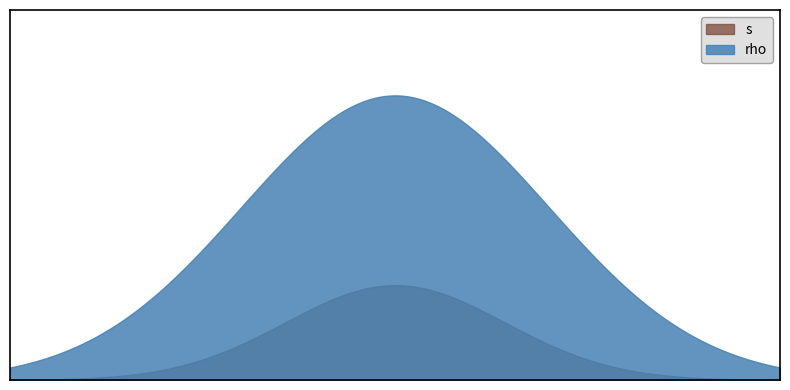

What is the sum of the s values at 6 and 6?

6